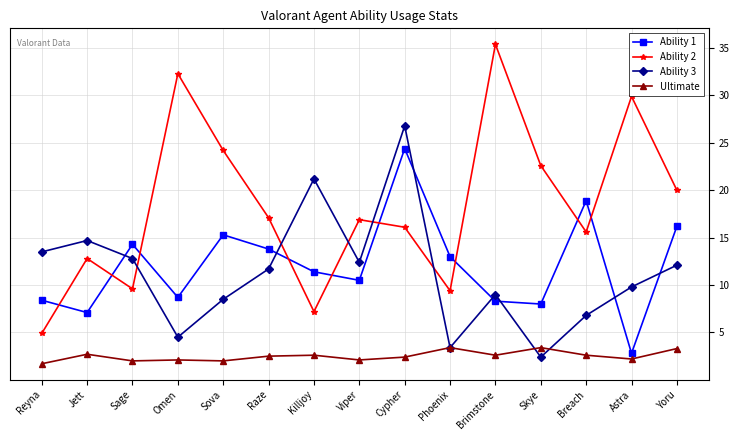

What position from the left is Viper?

8